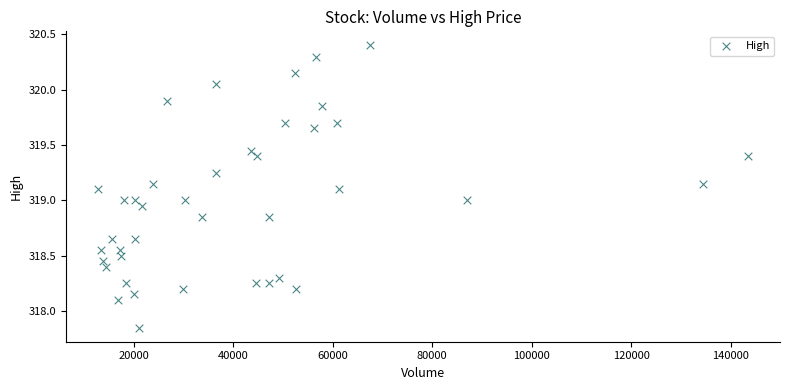

What is the range of X values (max minus min)?

130423.0